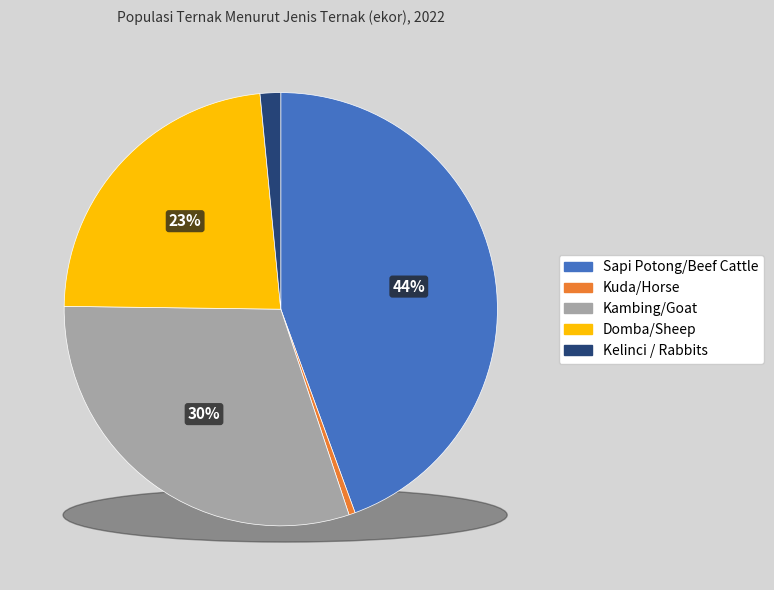

What percentage is the Sapi Potong/Beef Cattle slice, to the nearest percent?

44%